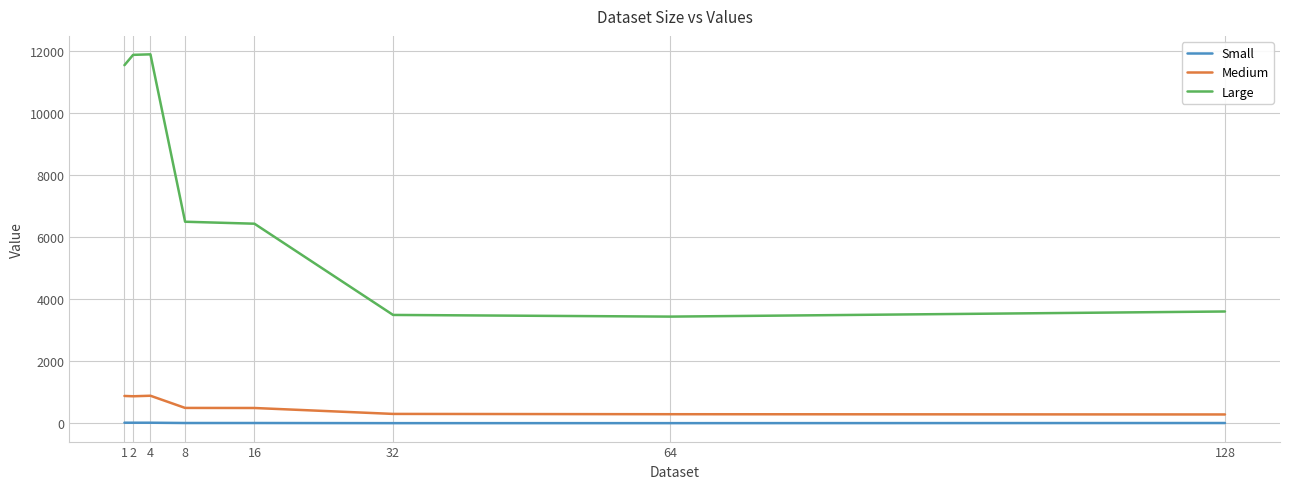

Is the value of Small at 1 greater than the value of Medium at 16?

No